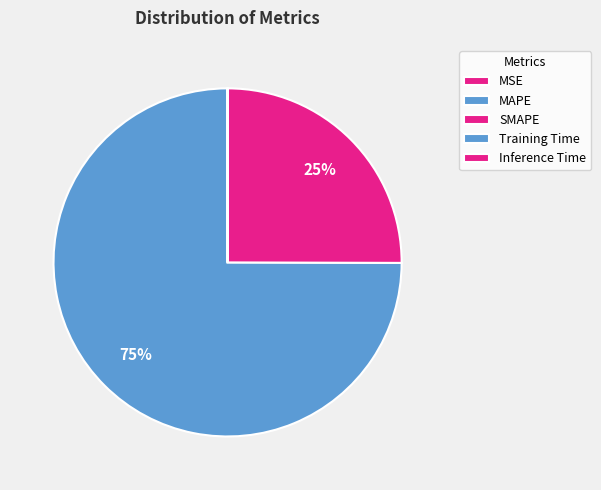

To the nearest percent, what is the average slice percentage?

20%